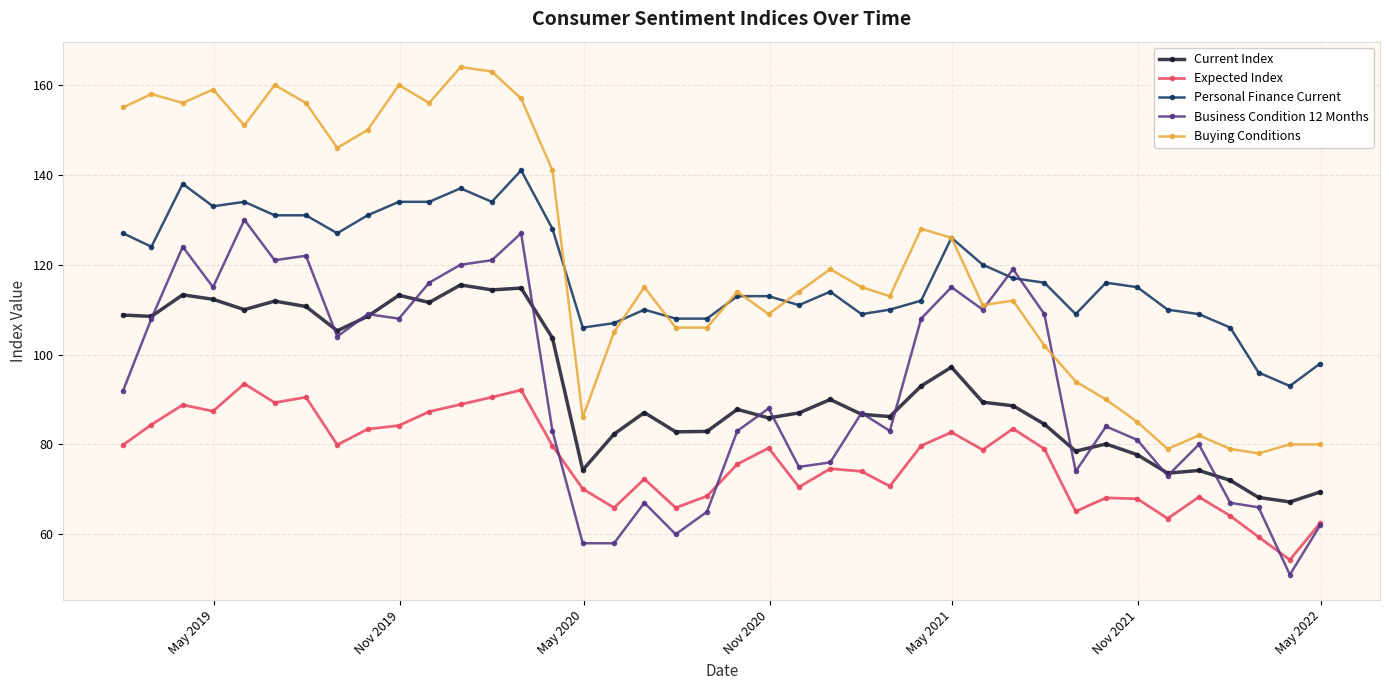

Which series has the largest range (max minus min)?

Buying Conditions